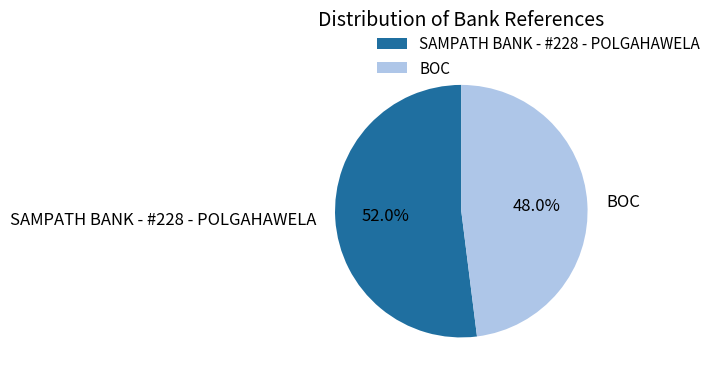

What is the ratio of the value at SAMPATH BANK - #228 - POLGAHAWELA to the value at BOC?

1.1